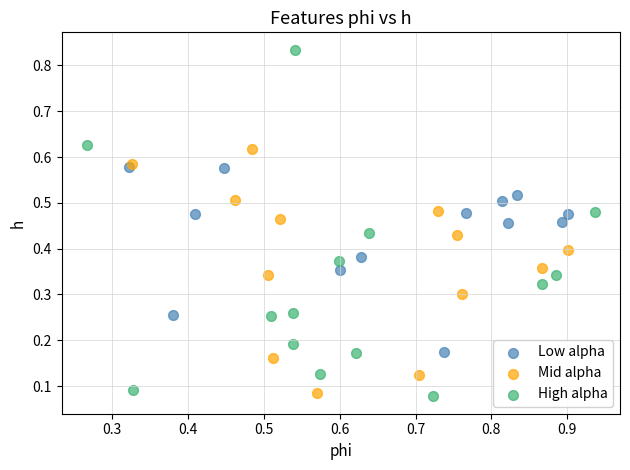

Which series contains the highest Y value?

High alpha